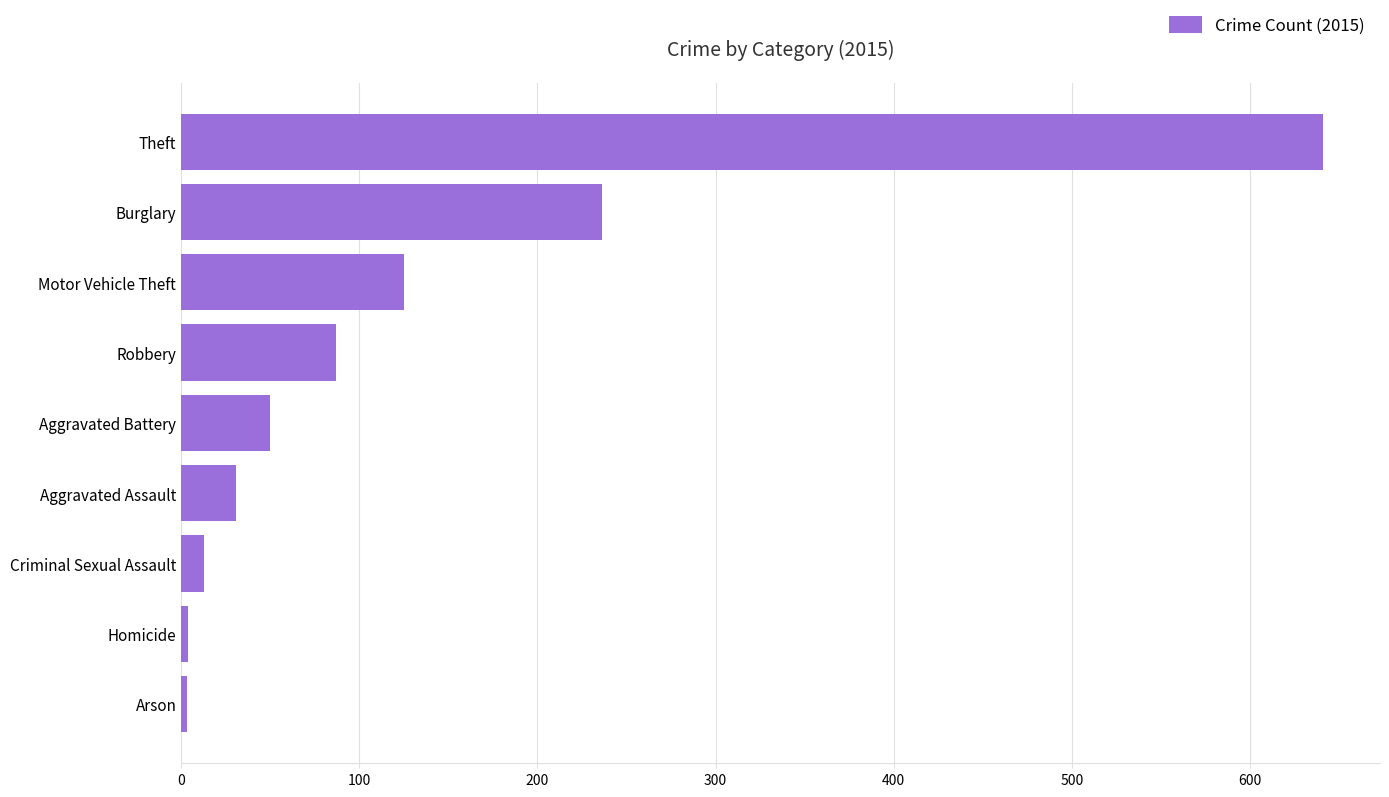

The value at Motor Vehicle Theft is 210. True or false?

False